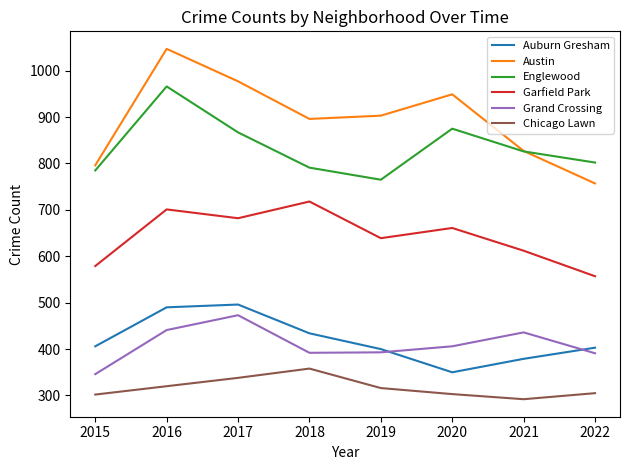

Where does the Englewood series first go above 826?

2016